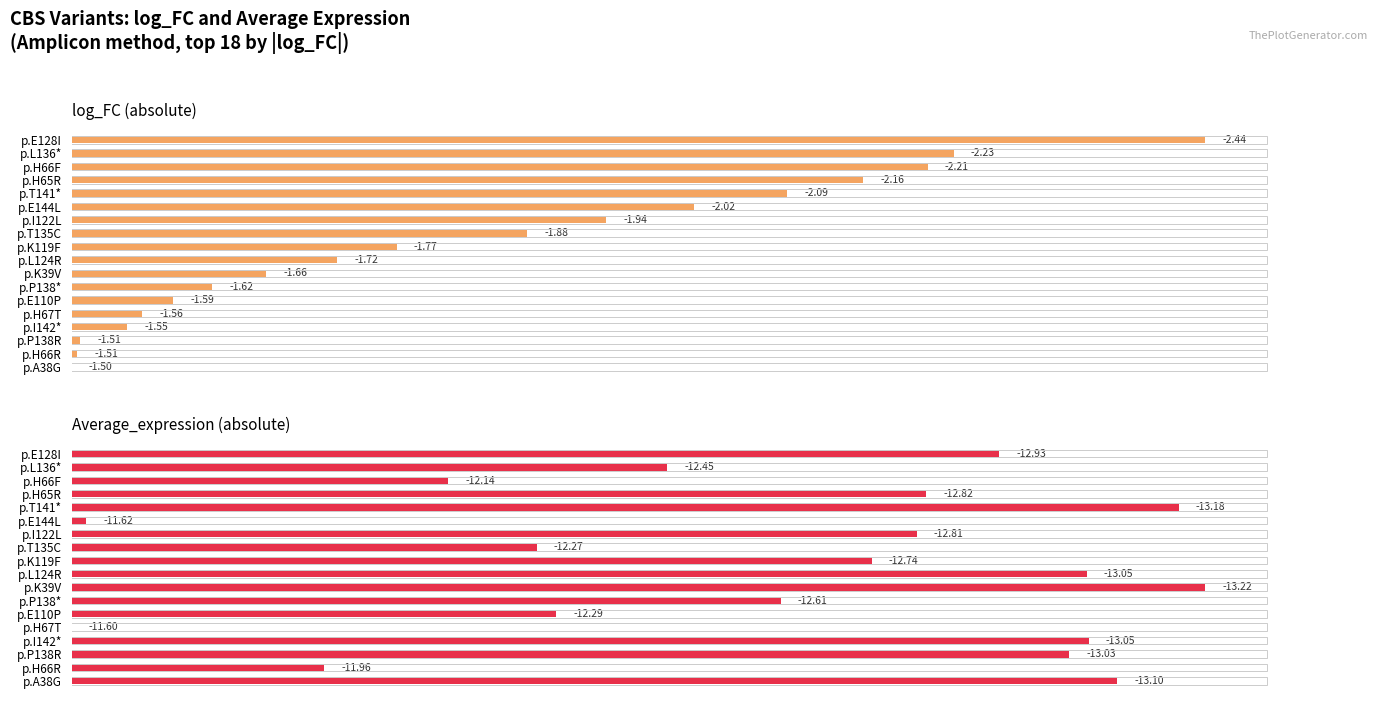

How many bars are there in total?

36